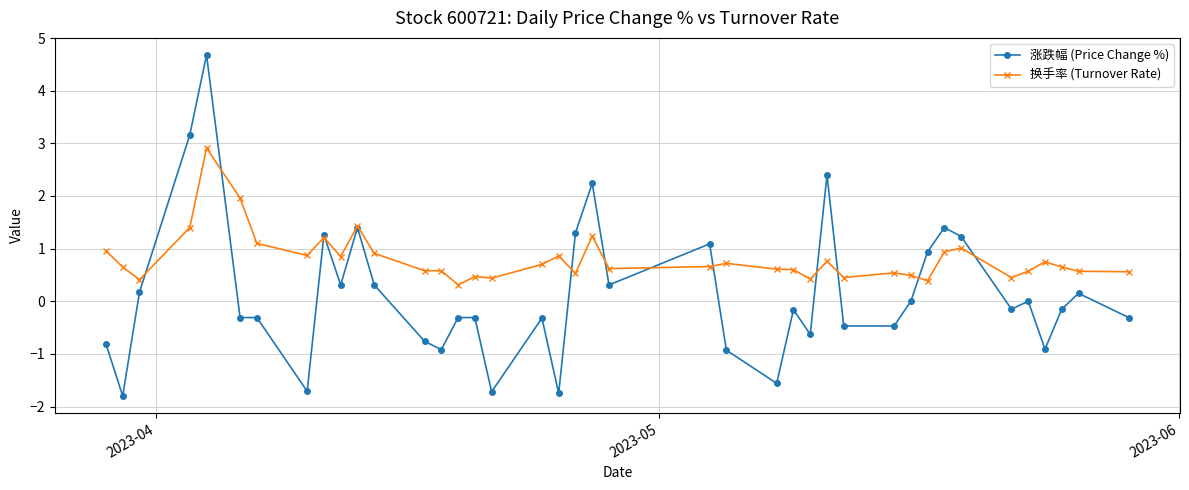

List the series in order of their peak value, highest first.

涨跌幅 (Price Change %), 换手率 (Turnover Rate)